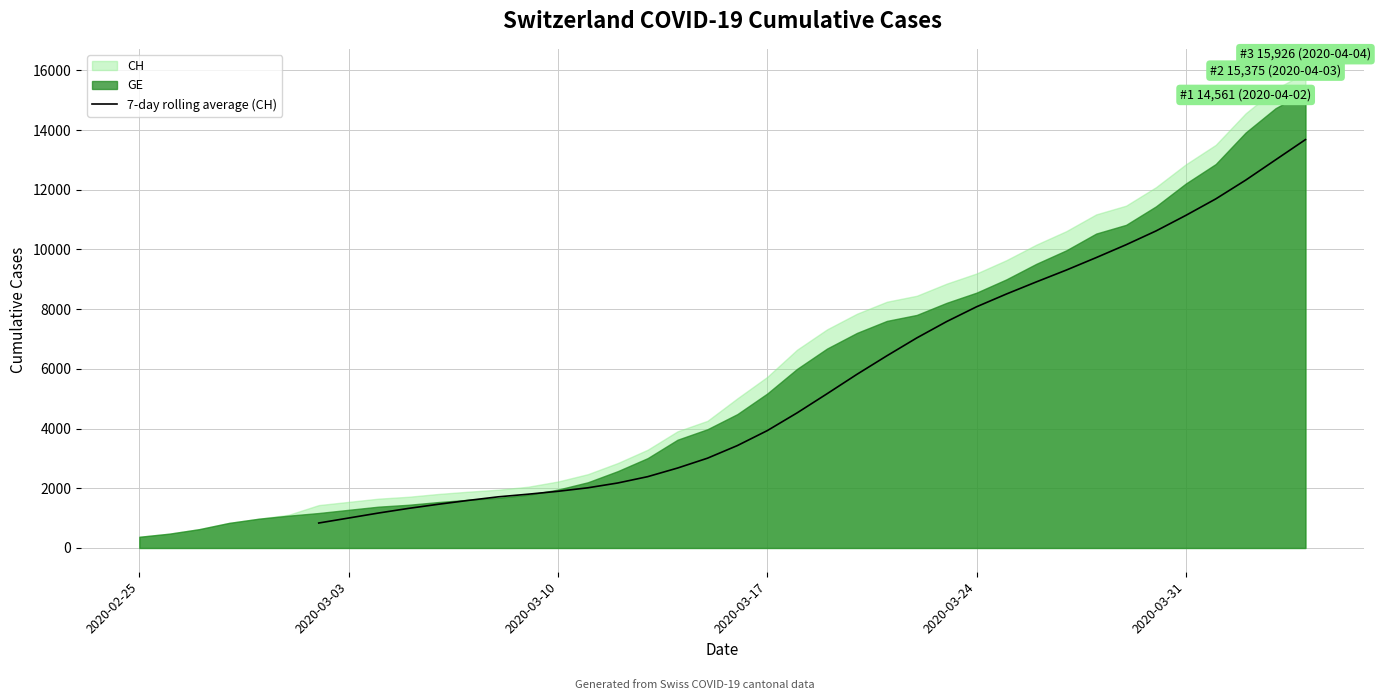

How many data points does each series have?

40